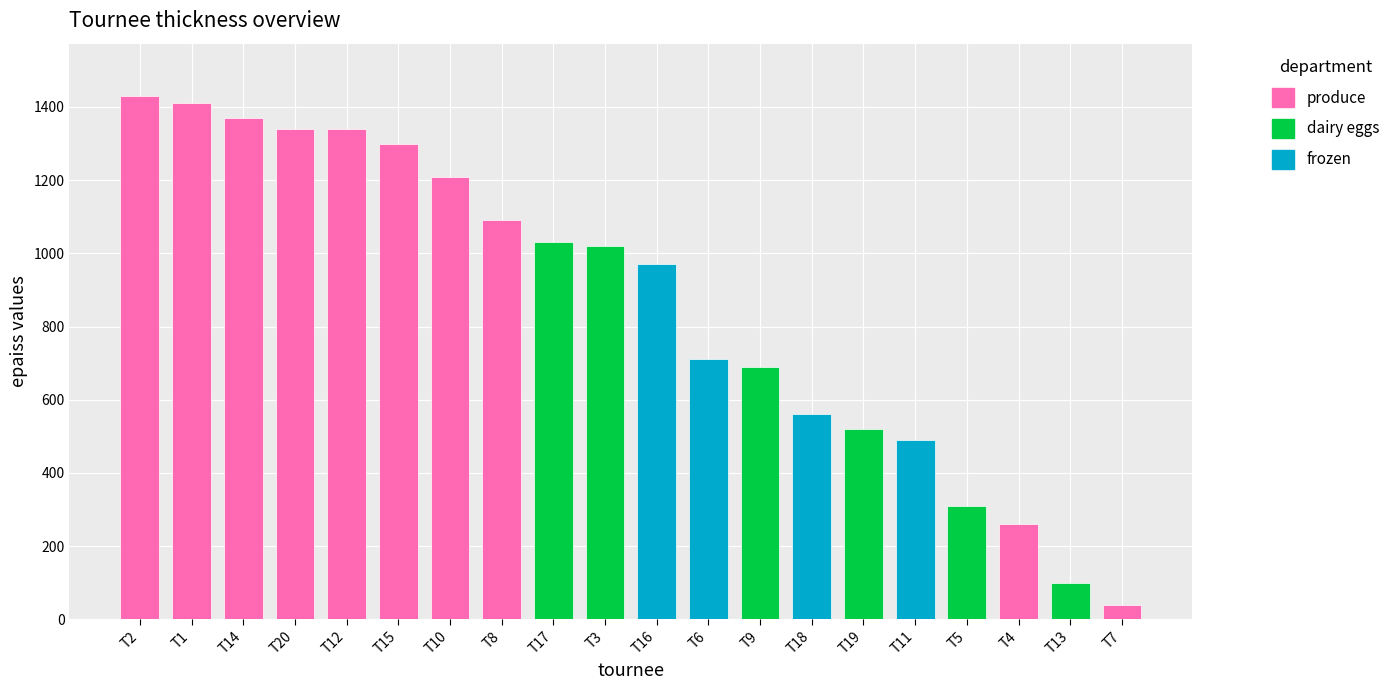

What is the minimum value shown in the chart?

40